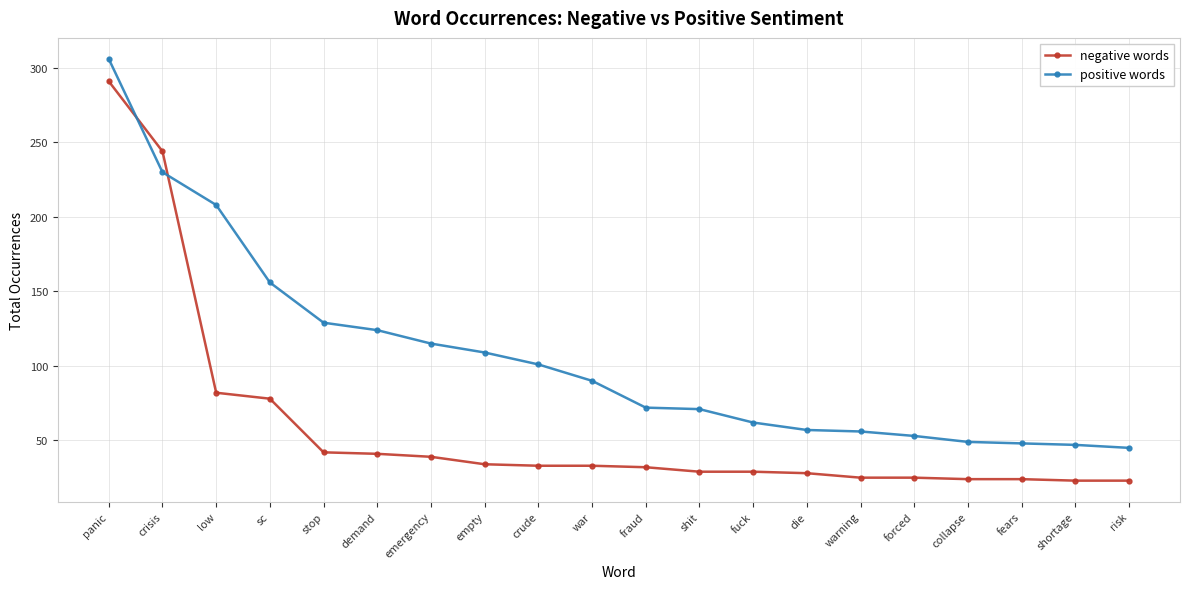

How many values in the negative words series are below 33?

10